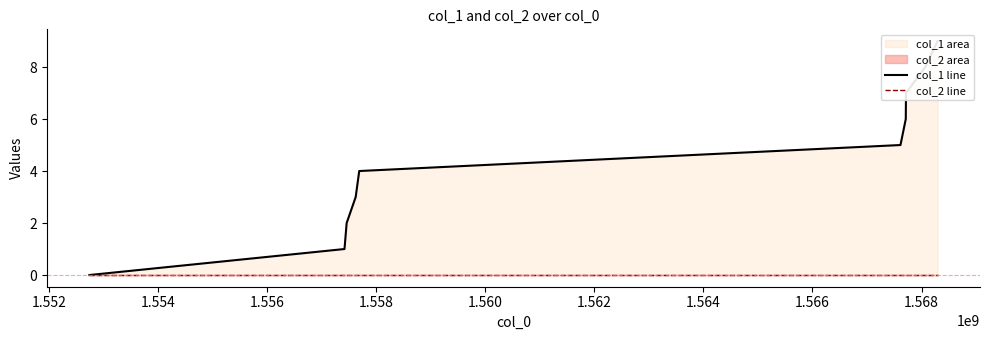

Which series has the largest total across all categories?

col_1 line